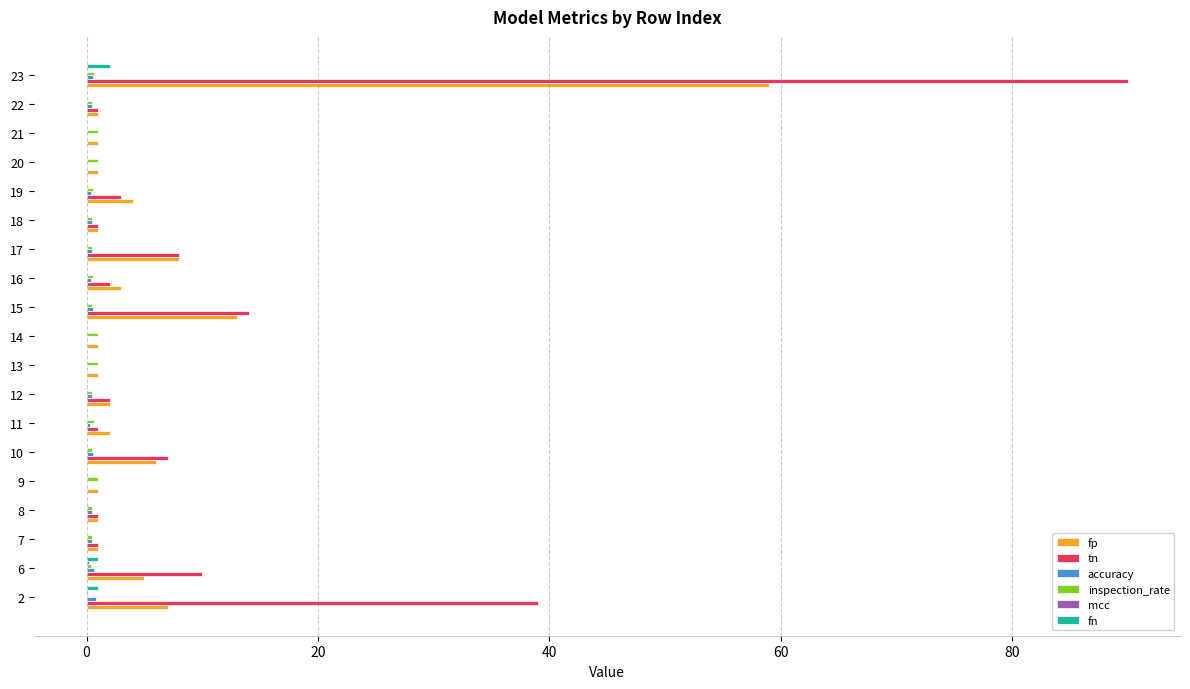

Where is fp nearest to the value 30?

15